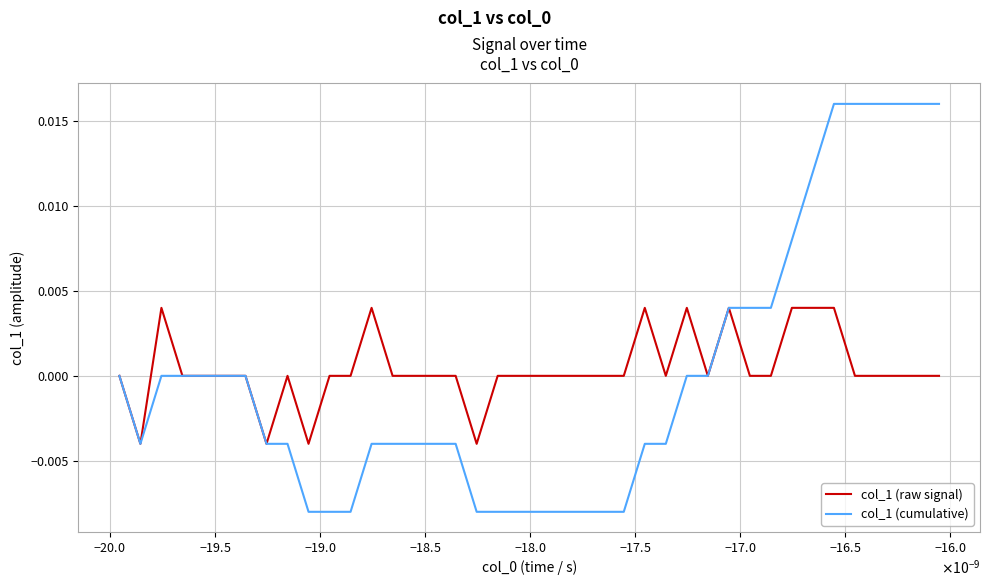

Which series has the widest spread of values?

col_1 (cumulative)